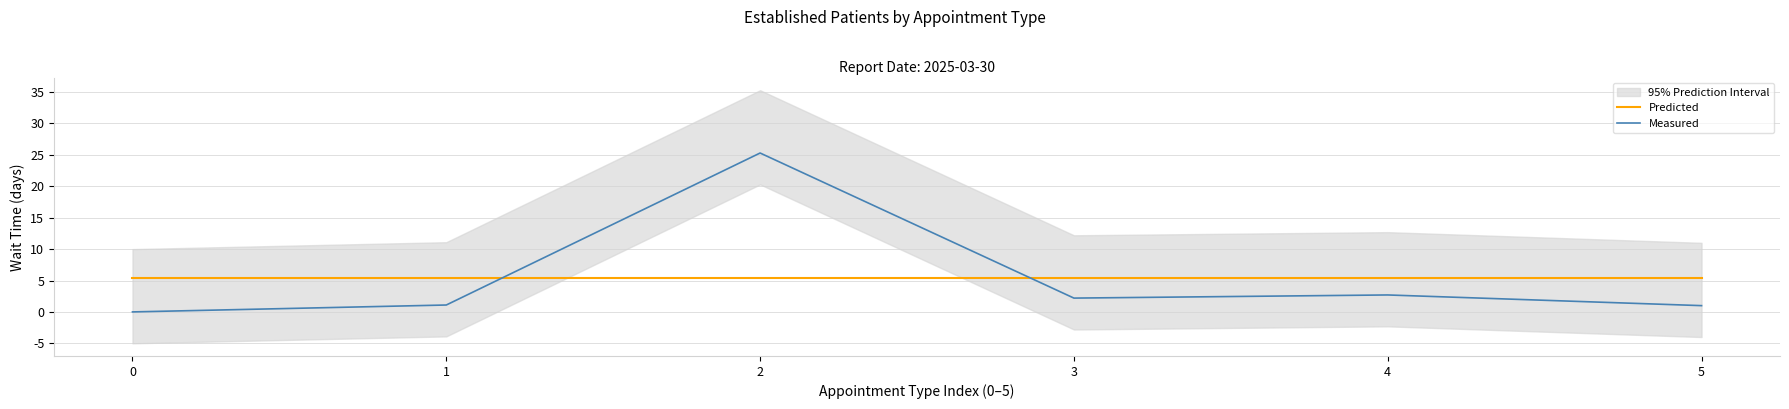

Does the chart have visible grid lines?

Yes